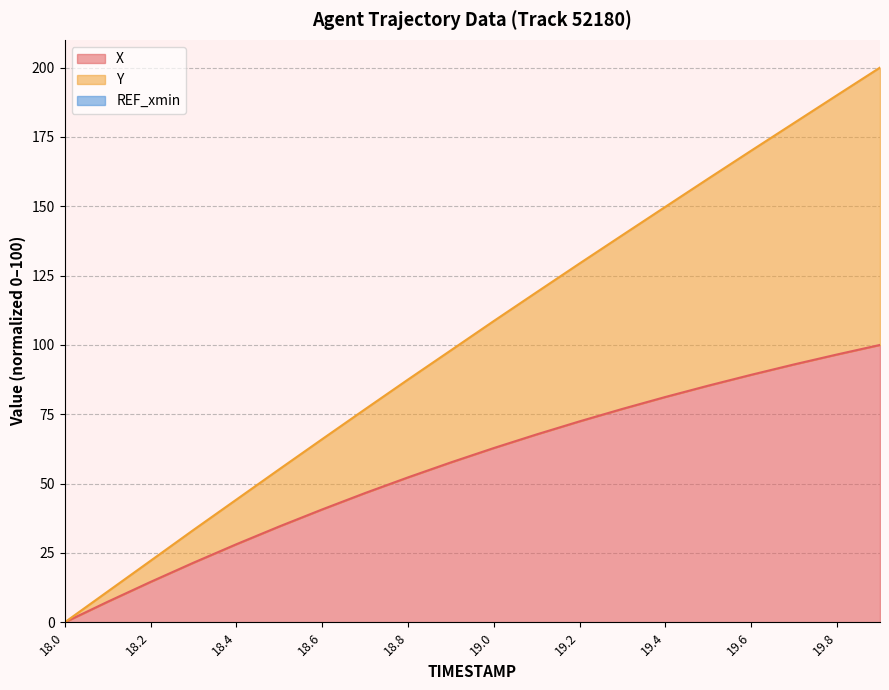

What is the average value of the X series?

56.4